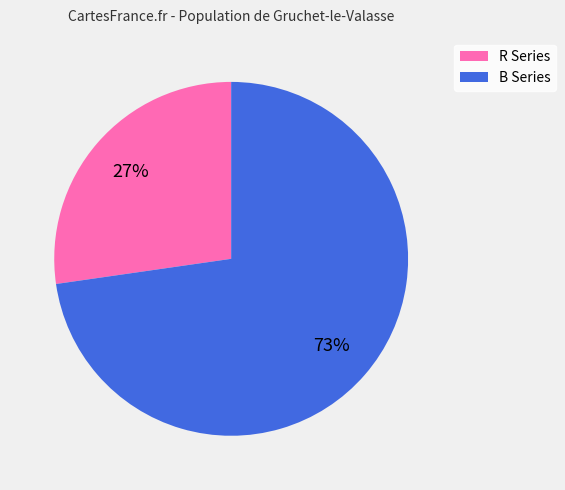

How many slices are in this pie chart?

2